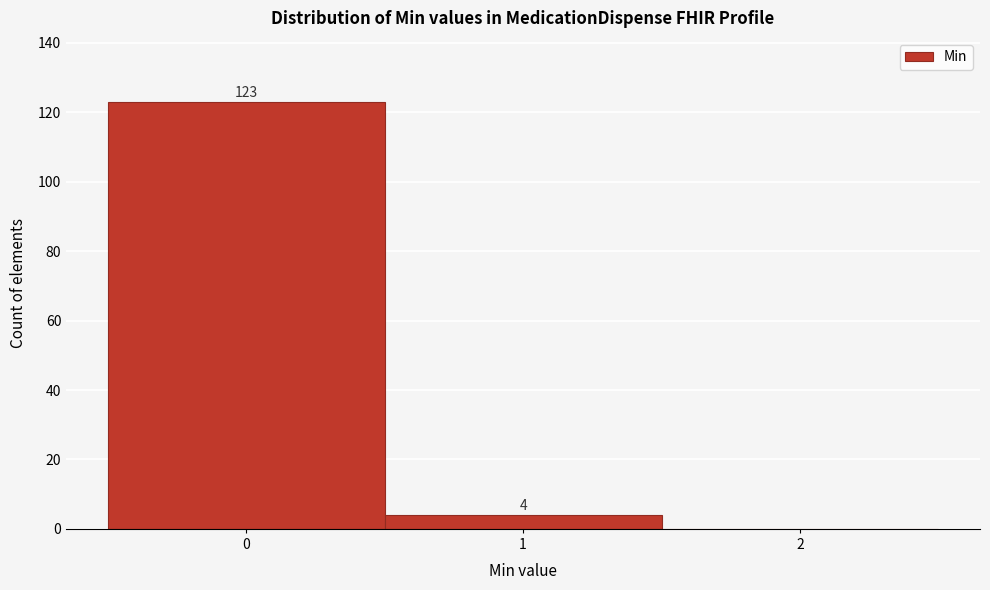

Which range on the x-axis has the tallest bar?

-0.5 to 0.5